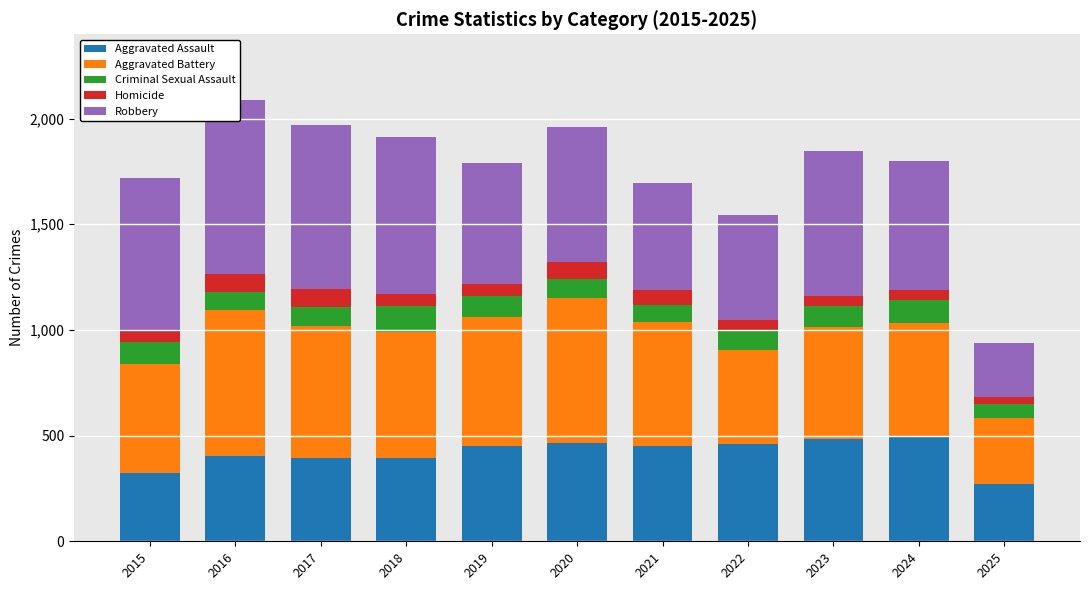

At which label does Robbery first exceed 637?

2015